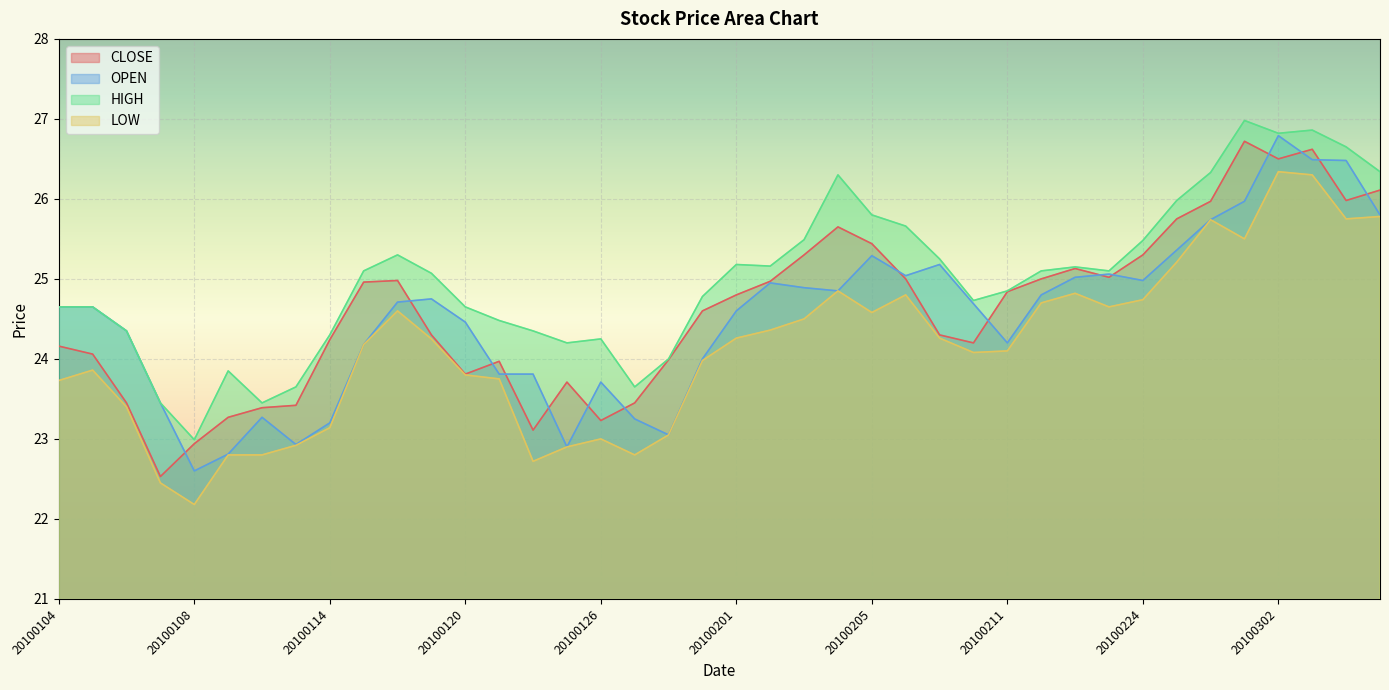

True or false: CLOSE has a value of 25.6 at 20100204.

True